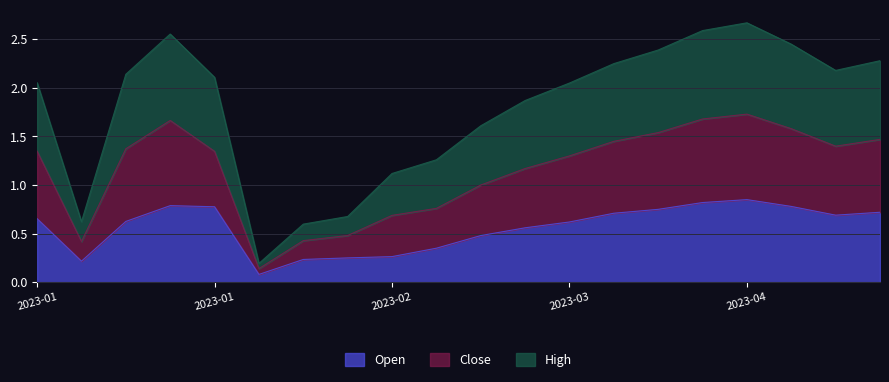

Does the chart display data point markers on the line(s)?

No